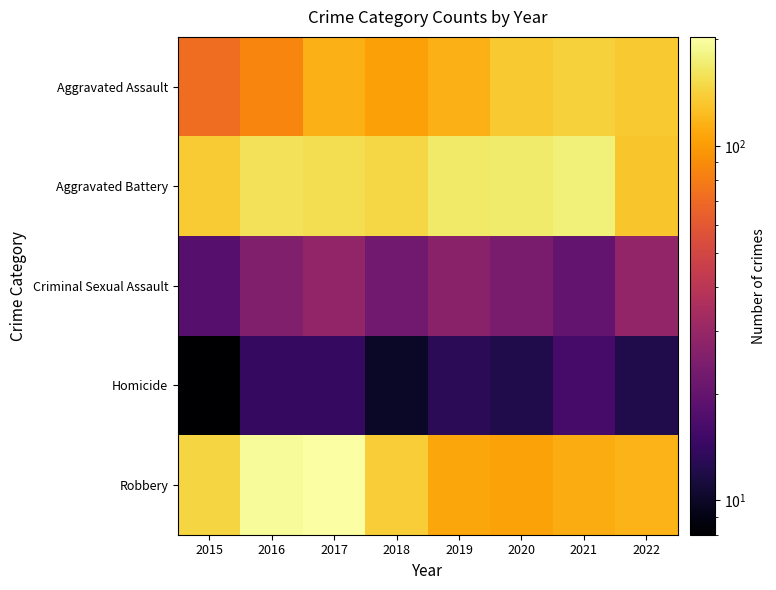

Which has a higher value, 2018 or 2017?

2017